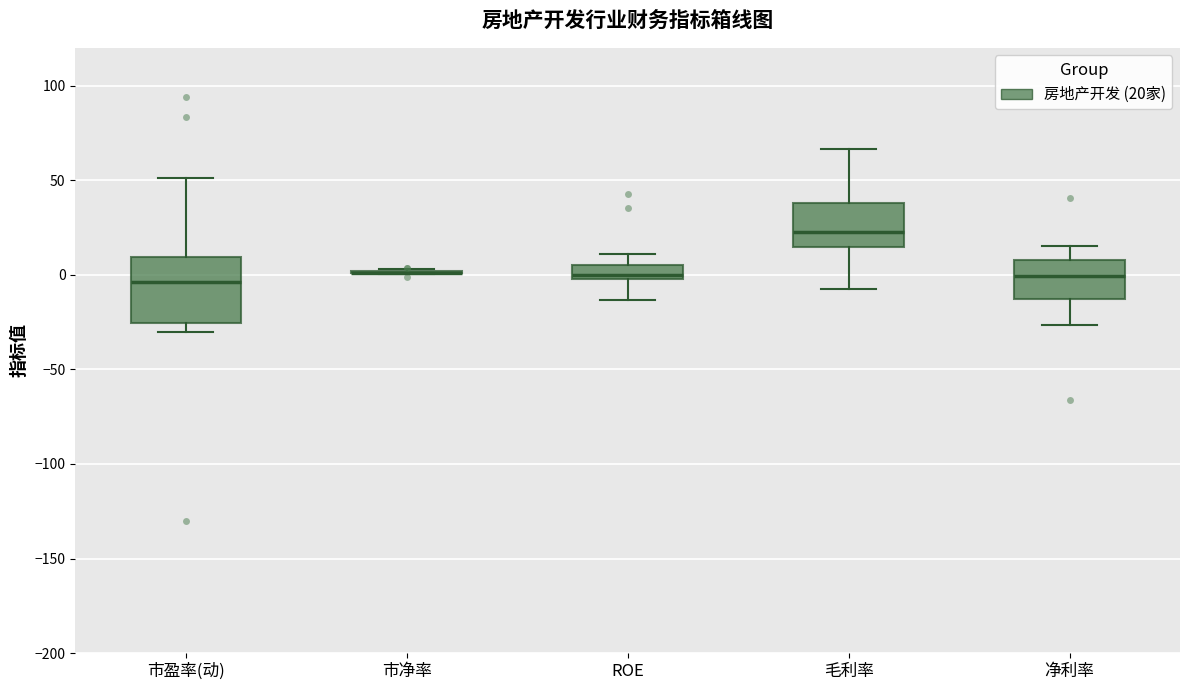

Reading left to right, read every box against the y-axis: the position of its median line, the range the box covers, and the ends of its whiskers. The values are not printed on the chart, so give them approximately, as read against the axis.

市盈率(动): median -5, box -25 to 10, whiskers -30 to 50
市净率: box collapsed to a line at 0, whiskers 0 to 5
ROE: median 0 (just above the box's lower edge), box 0 to 5, whiskers -15 to 10
毛利率: median 20, box 15 to 40, whiskers -10 to 65
净利率: median 0, box -15 to 10, whiskers -25 to 15